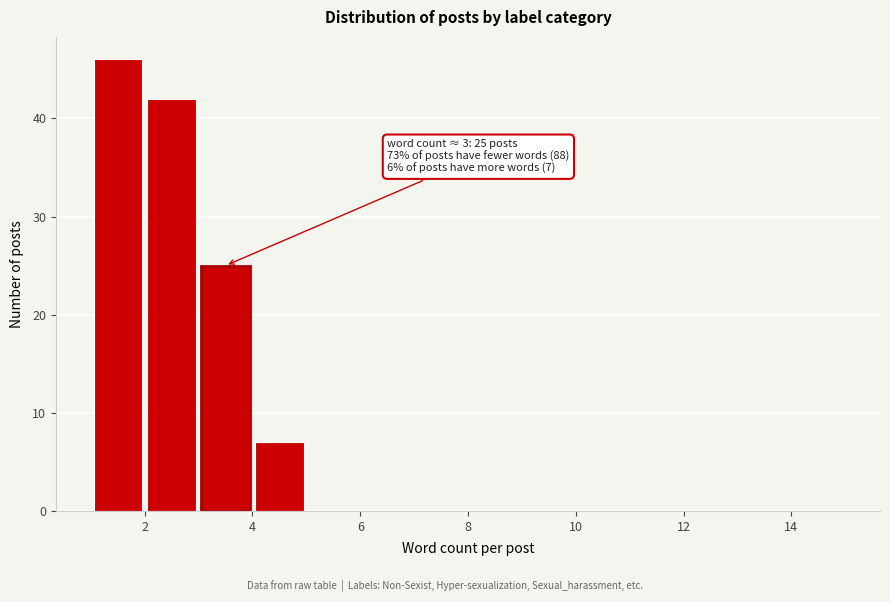

Over which range of the x-axis is the bar tallest?

1 to 2